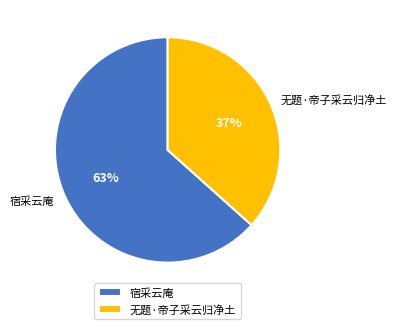

Is there a majority slice in this chart?

Yes